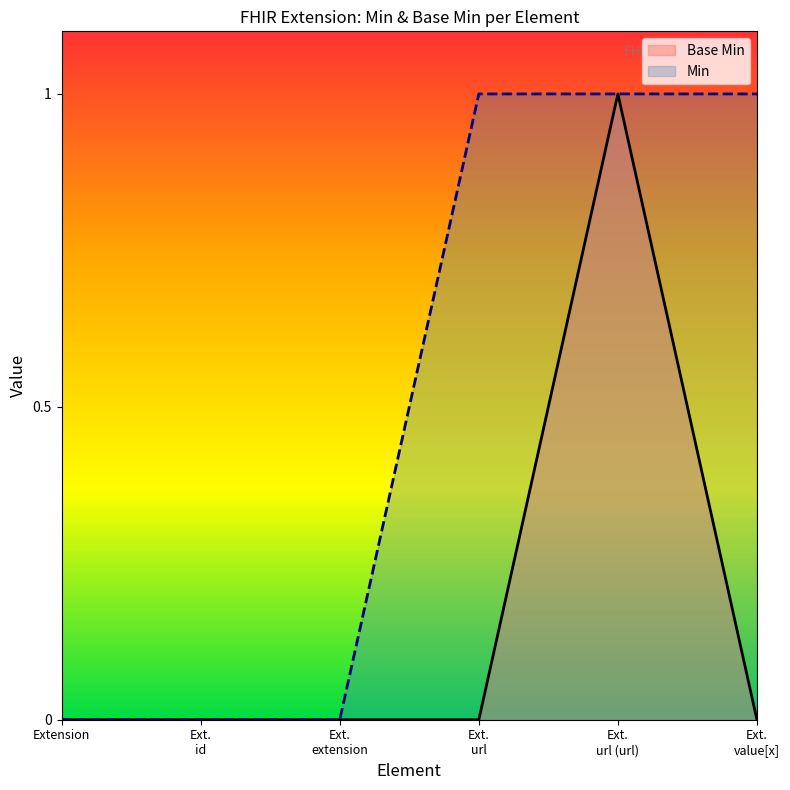

Rank the series by their average value, from highest to lowest.

Min, Base Min